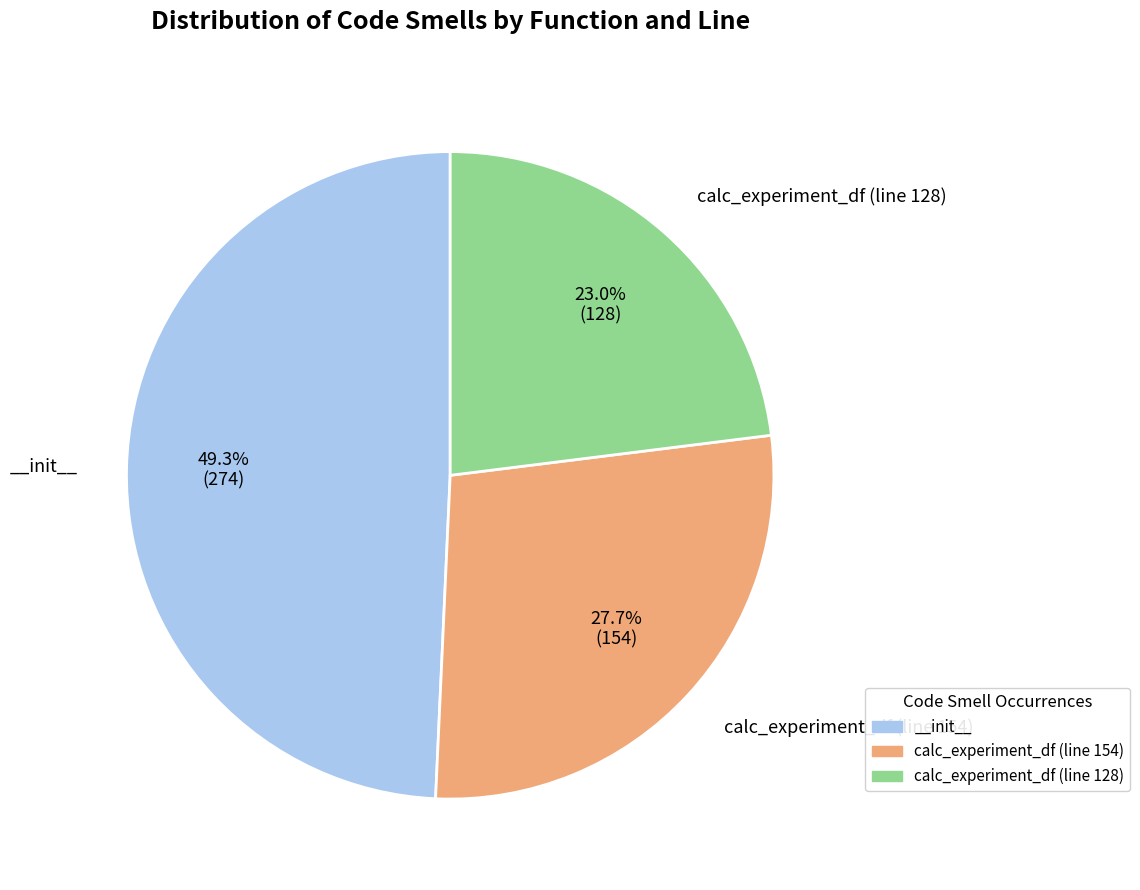

To the nearest percent, what is the average slice percentage?

33%